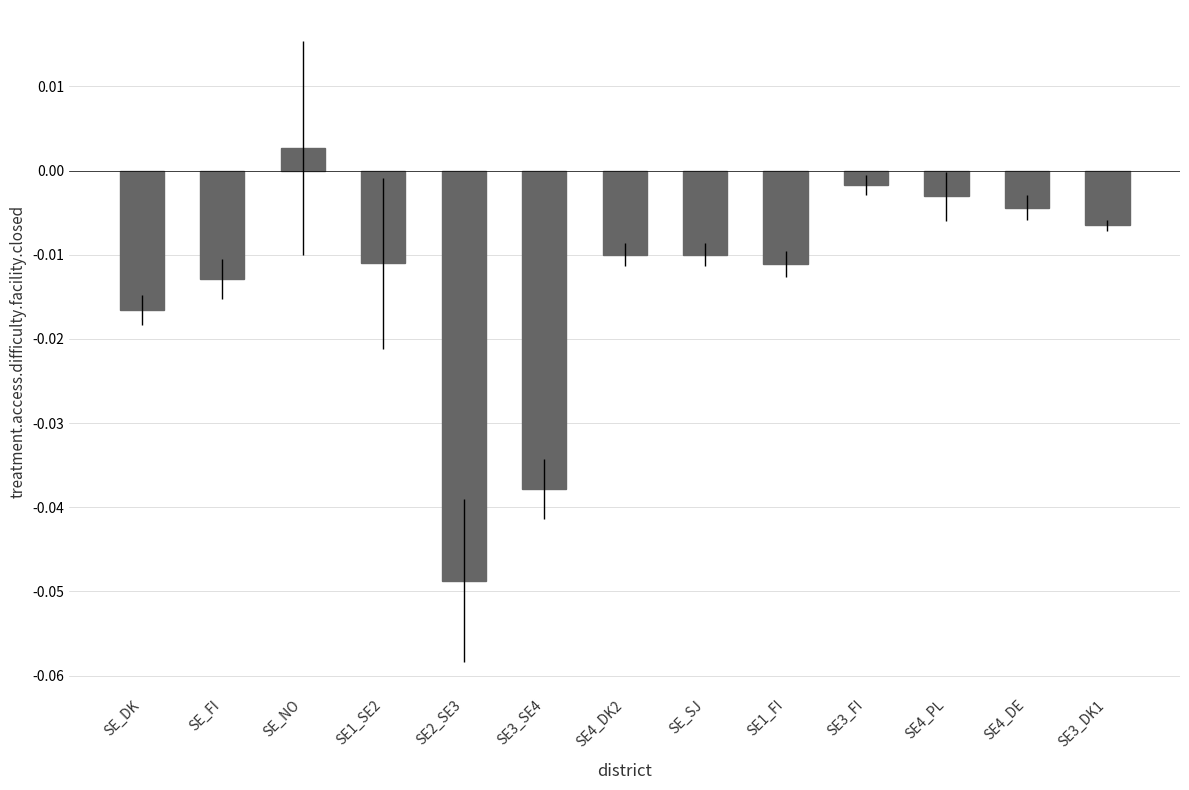

Are the bars horizontal?

No